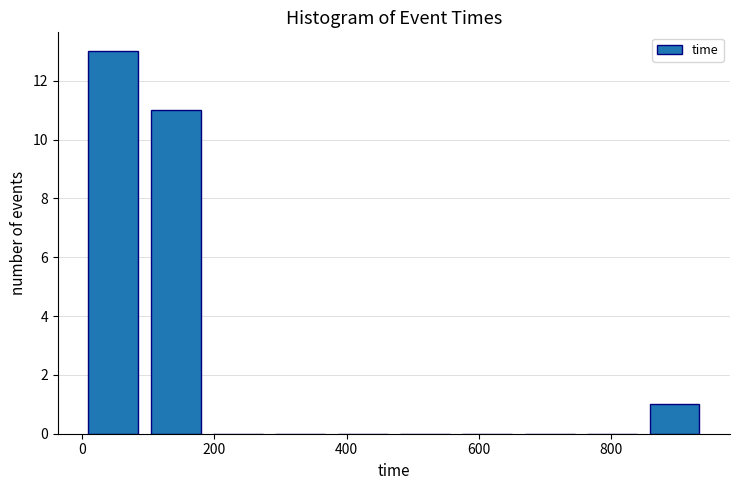

Reading left to right, transcribe this chart: for each bar, give the range it covers on the x-axis and its height. Neither the bar edges nor the heights are printed on the chart, so give them approximately, as read against the axes.

0 to 100: 13
100 to 180: 11
180 to 280: 0
280 to 380: 0
380 to 480: 0
480 to 560: 0
560 to 660: 0
660 to 760: 0
760 to 840: 0
840 to 940: 1